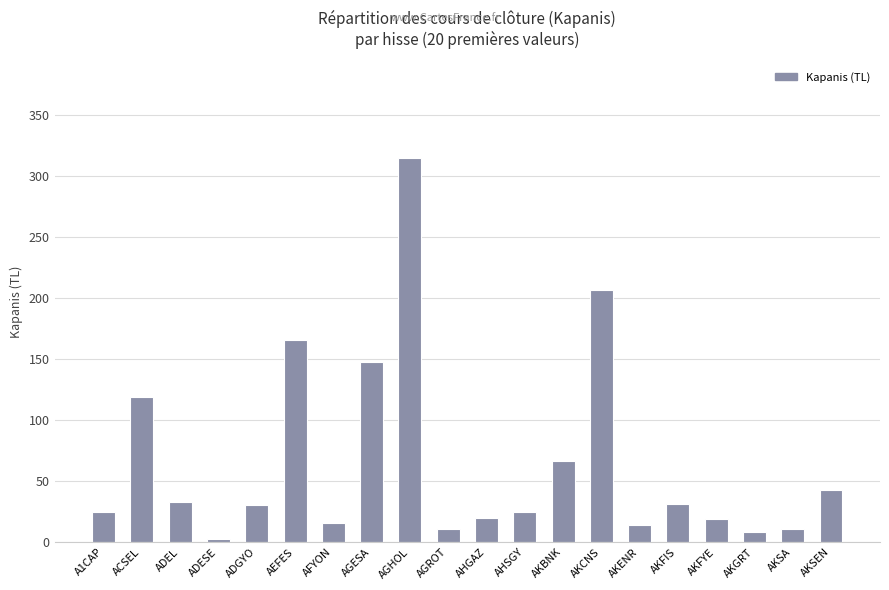

How many data points are less than 30?

10